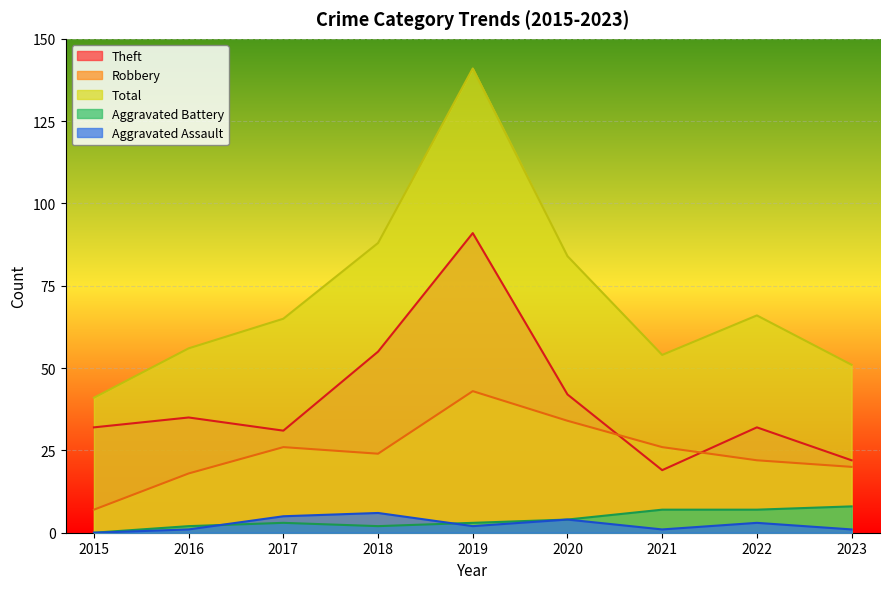

The value of Total at 2017 is 65. True or false?

True